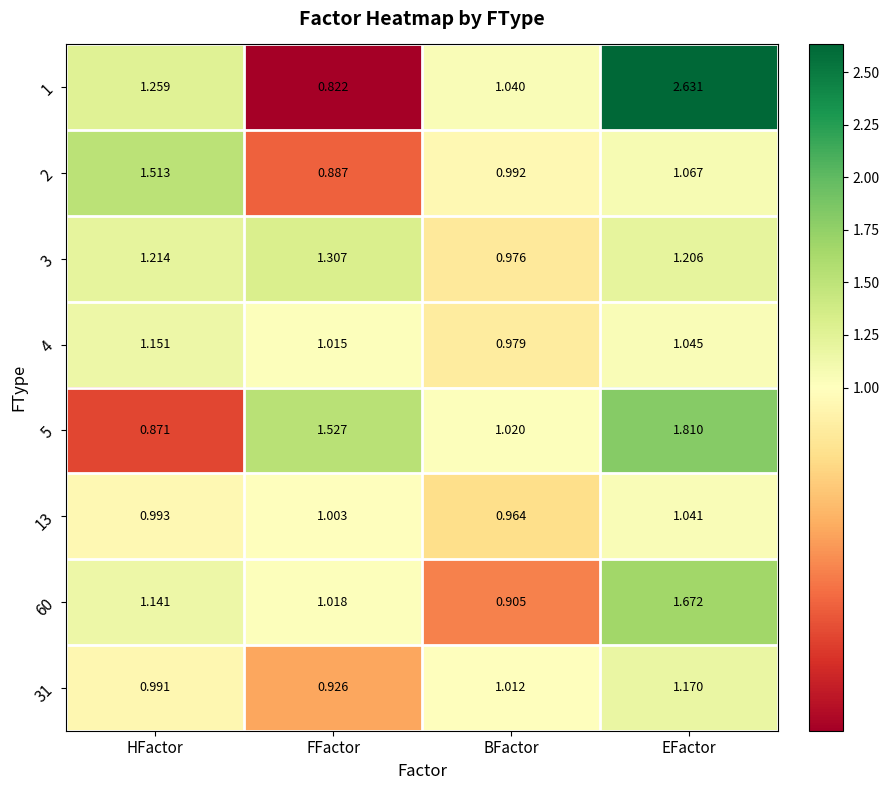

Which series has the largest total across all categories?

1